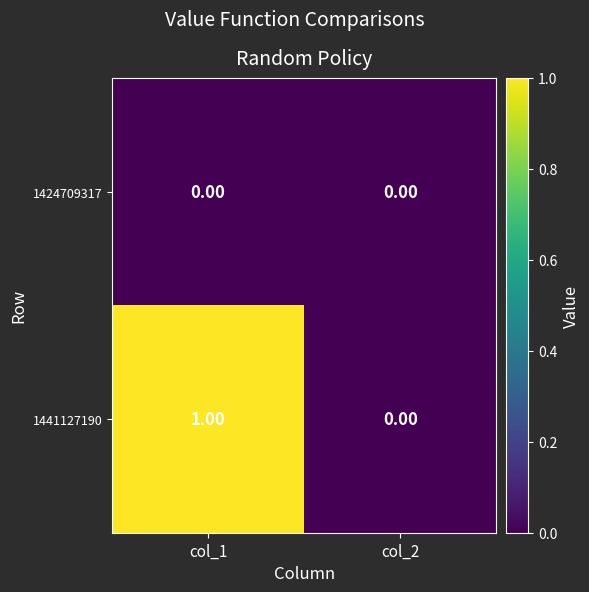

At which category is the sum across all series the highest?

col_1